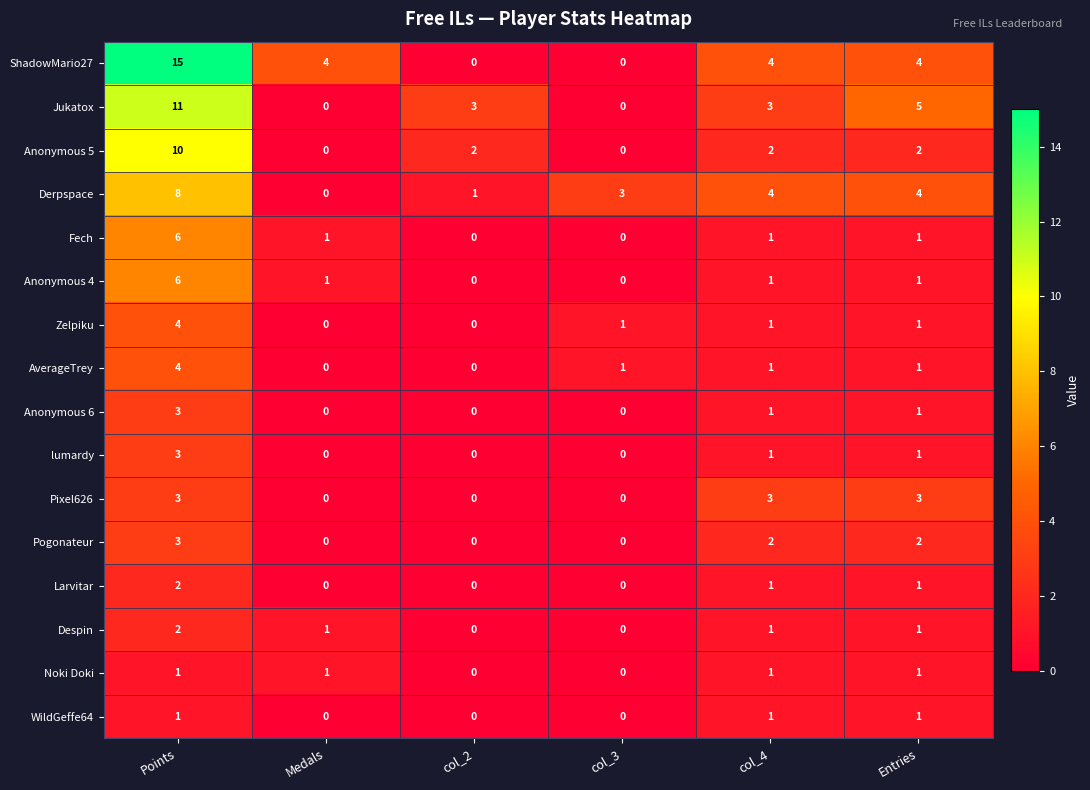

What is the sum of the Despin values at col_4 and Points?

3